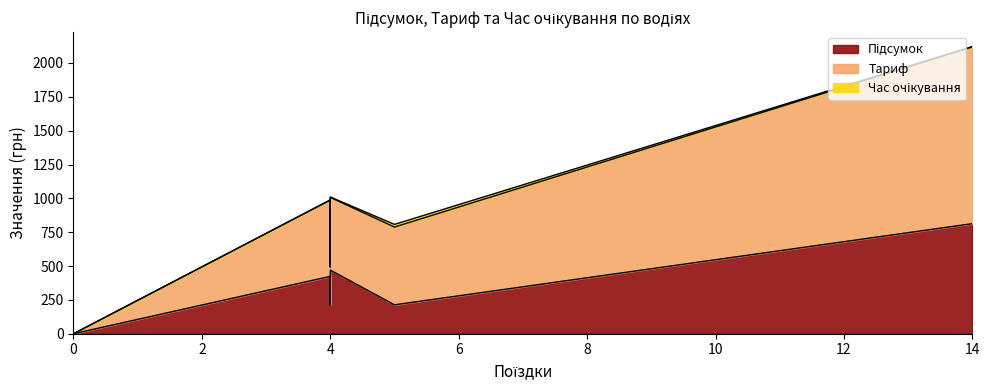

List the series in order of their overall mean, lowest first.

Час очікування, Підсумок, Тариф